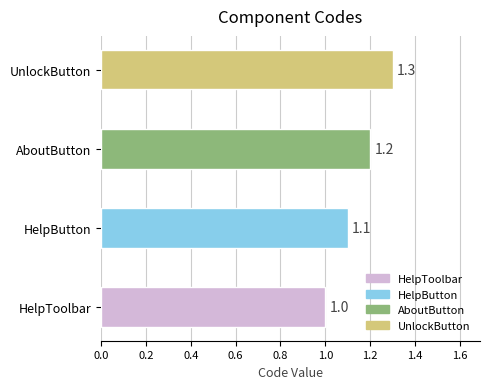

The value at UnlockButton is 1.3. True or false?

True